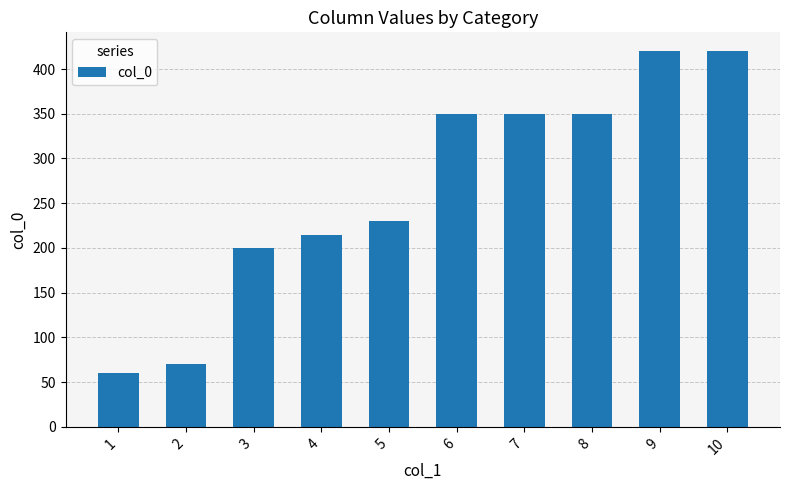

The chart shows a value of 200 at 3. True or false?

True